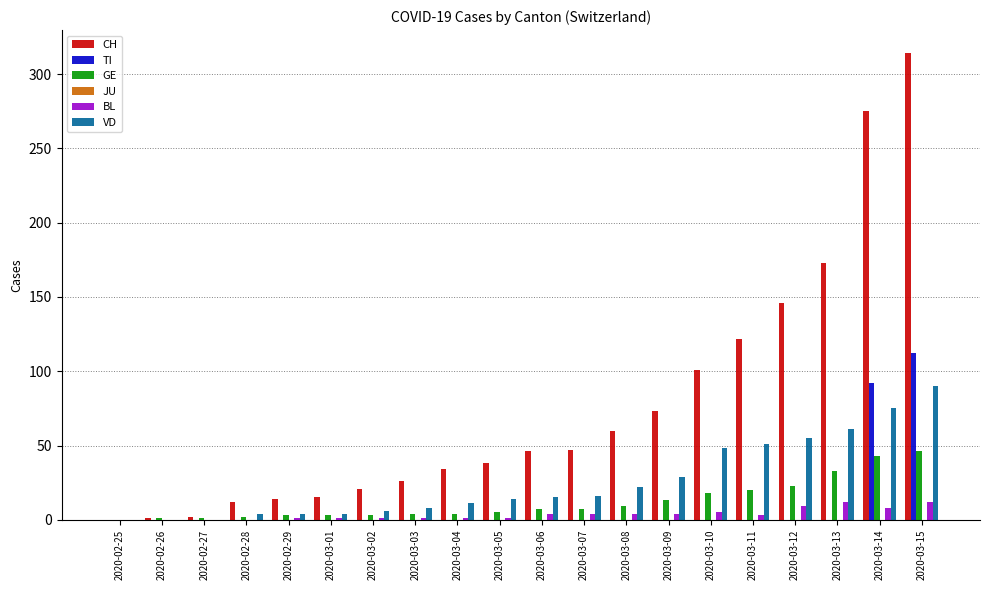

Is the value of BL at 2020-03-14 greater than the value of TI at 2020-02-26?

Yes